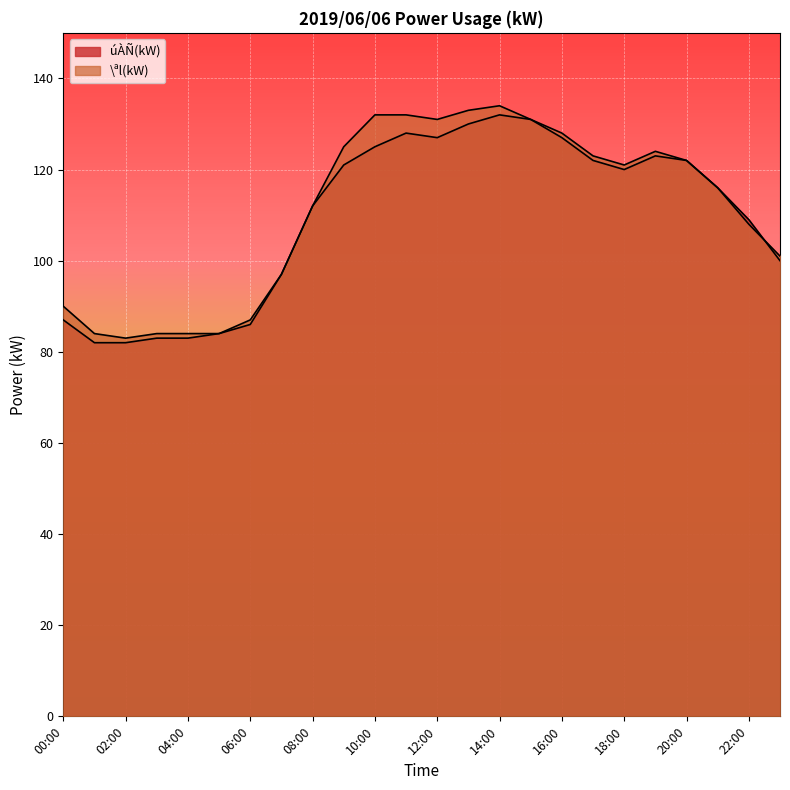

Between which two adjacent categories do \ªl(kW) and úÀÑ(kW) first intersect?

22:00 and 23:00